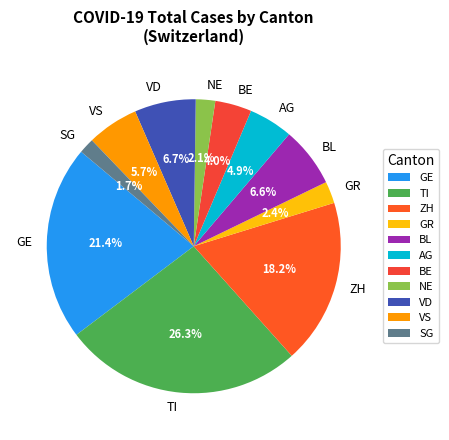

Do SG and ZH together represent more than half of the pie?

No